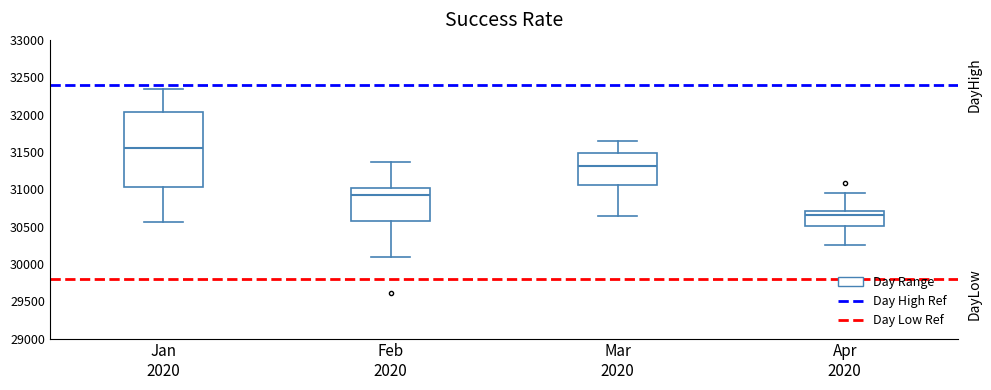

Where is the lower edge of the box for Jan 2020 on the y-axis? The values are not printed on the chart, so give them approximately, as read against the axis.

31050